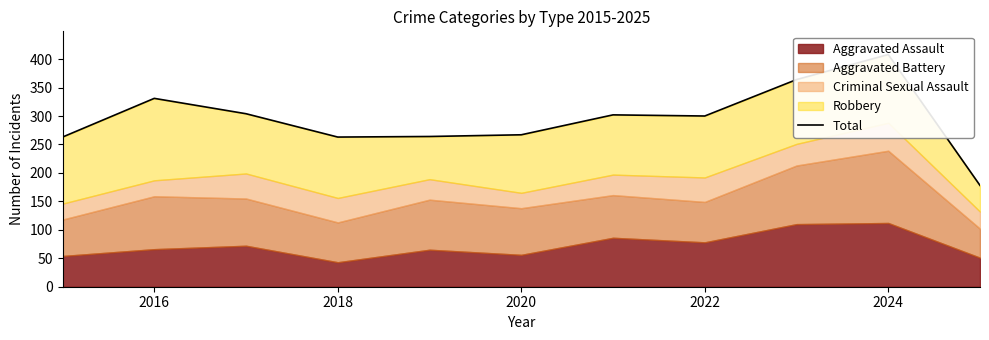

The value at 2016 is 560. True or false?

False